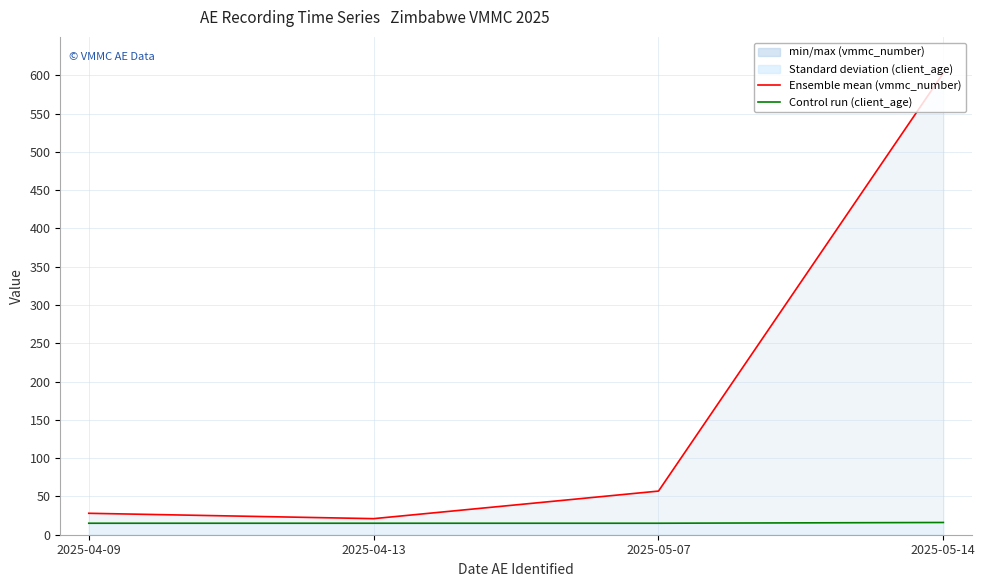

Which category has the lowest value in the client_age line series?

2025-04-09